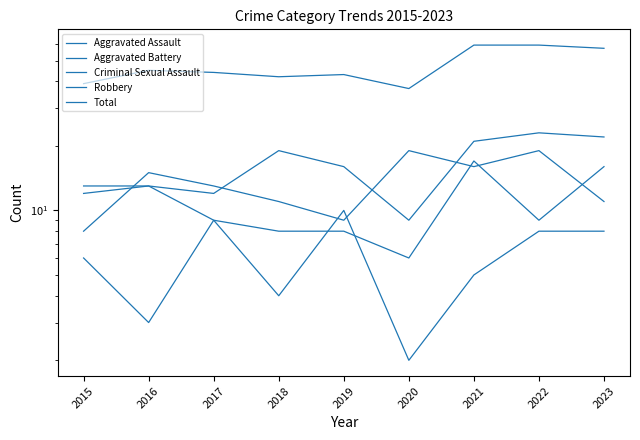

Reading left to right, what are all the values shown in this chart?

Aggravated Assault: 12	13	12	19	16	9	21	23	22
Aggravated Battery: 13	13	9	8	8	6	17	9	16
Criminal Sexual Assault: 6	3	9	4	10	2	5	8	8
Robbery: 8	15	13	11	9	19	16	19	11
Total: 39	45	44	42	43	37	59	59	57